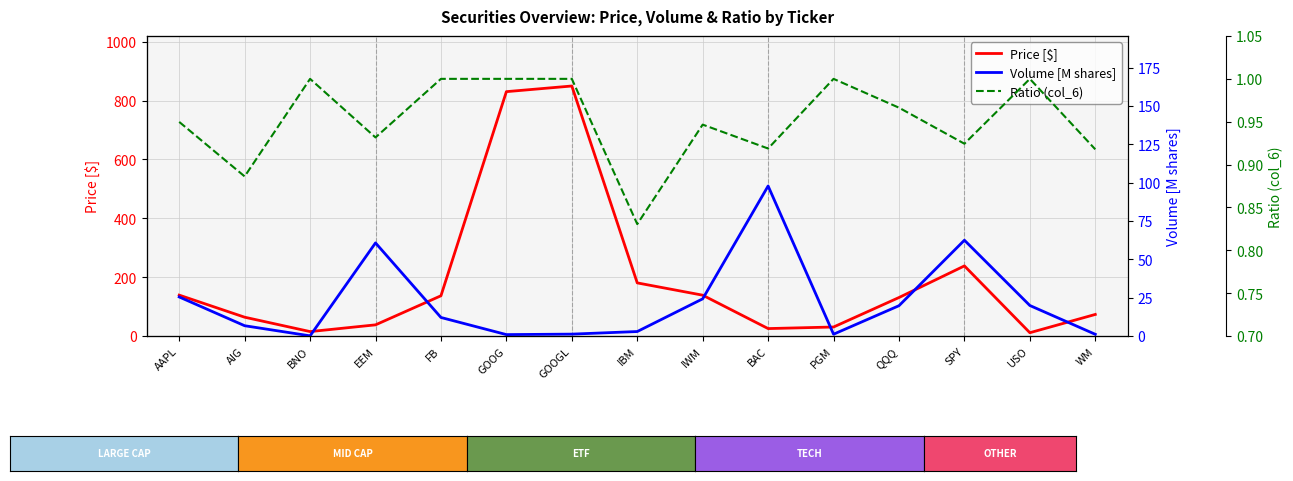

Reading left to right, list all the values displayed in this chart.

Price [$]: AAPL=139.0	AIG=63.9	BNO=15.0	EEM=37.9	FB=136.8	GOOG=830.6	GOOGL=849.9	IBM=180.5	IWM=138.8	BAC=25.2	PGM=30.6	QQQ=130.8	SPY=238.3	USO=11.2	WM=73.3
Volume [M shares]: AAPL=25.4	AIG=6.7	BNO=0.1	EEM=60.7	FB=12.1	GOOG=0.9	GOOGL=1.2	IBM=2.9	IWM=24.2	BAC=97.8	PGM=1.2	QQQ=19.7	SPY=62.4	USO=19.9	WM=1.1
Ratio (col_6): AAPL=0.9	AIG=0.9	BNO=1.0	EEM=0.9	FB=1.0	GOOG=1.0	GOOGL=1.0	IBM=0.8	IWM=0.9	BAC=0.9	PGM=1.0	QQQ=1.0	SPY=0.9	USO=1.0	WM=0.9